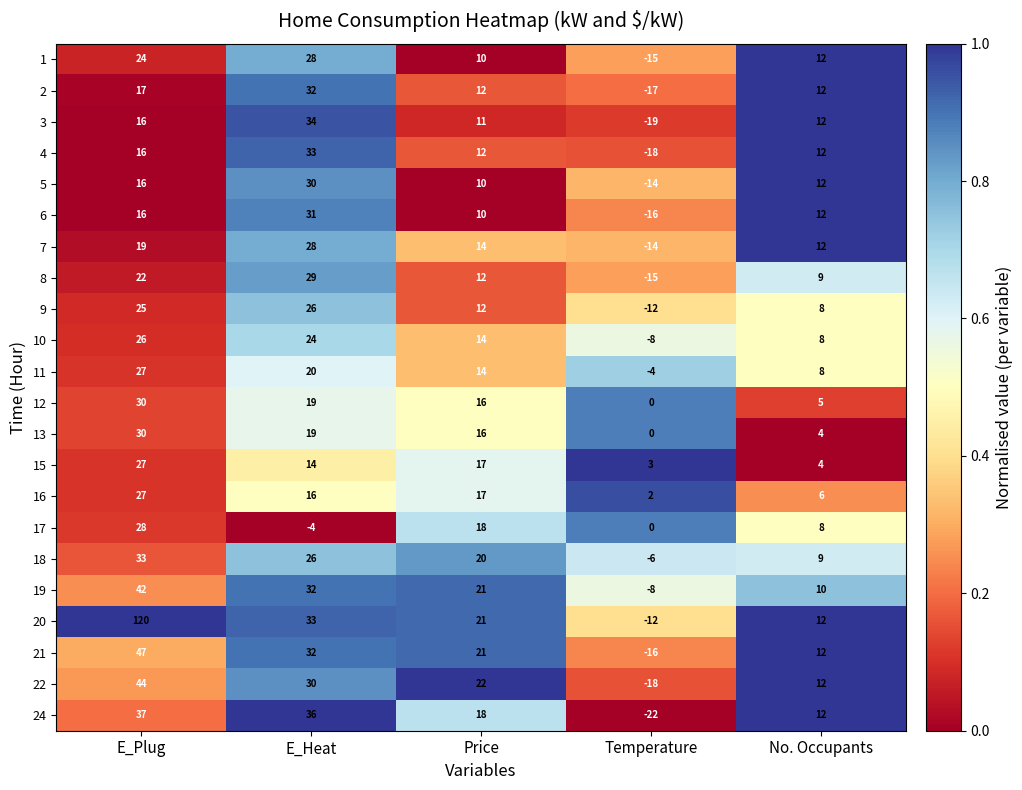

At which category is the sum across all series the highest?

E_Plug